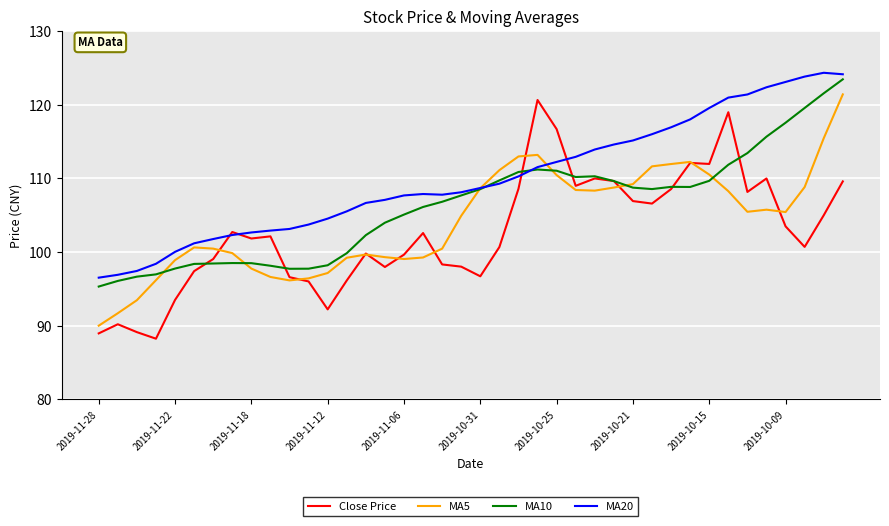

Rank the series by their average value, from lowest to highest.

Close Price, MA5, MA10, MA20